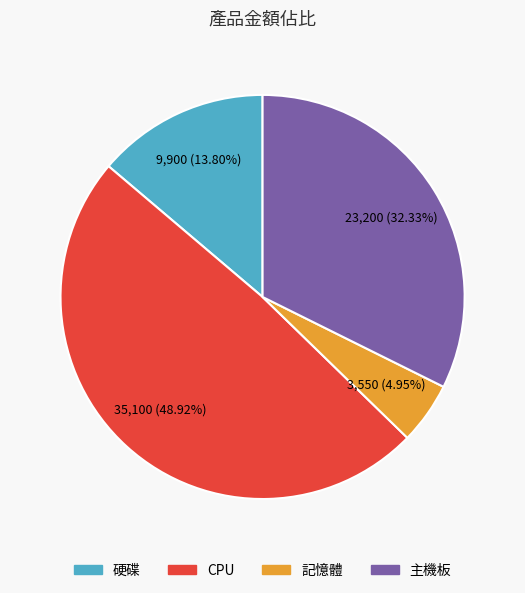

Is the sum of 記憶體 and 主機板 greater than half?

No